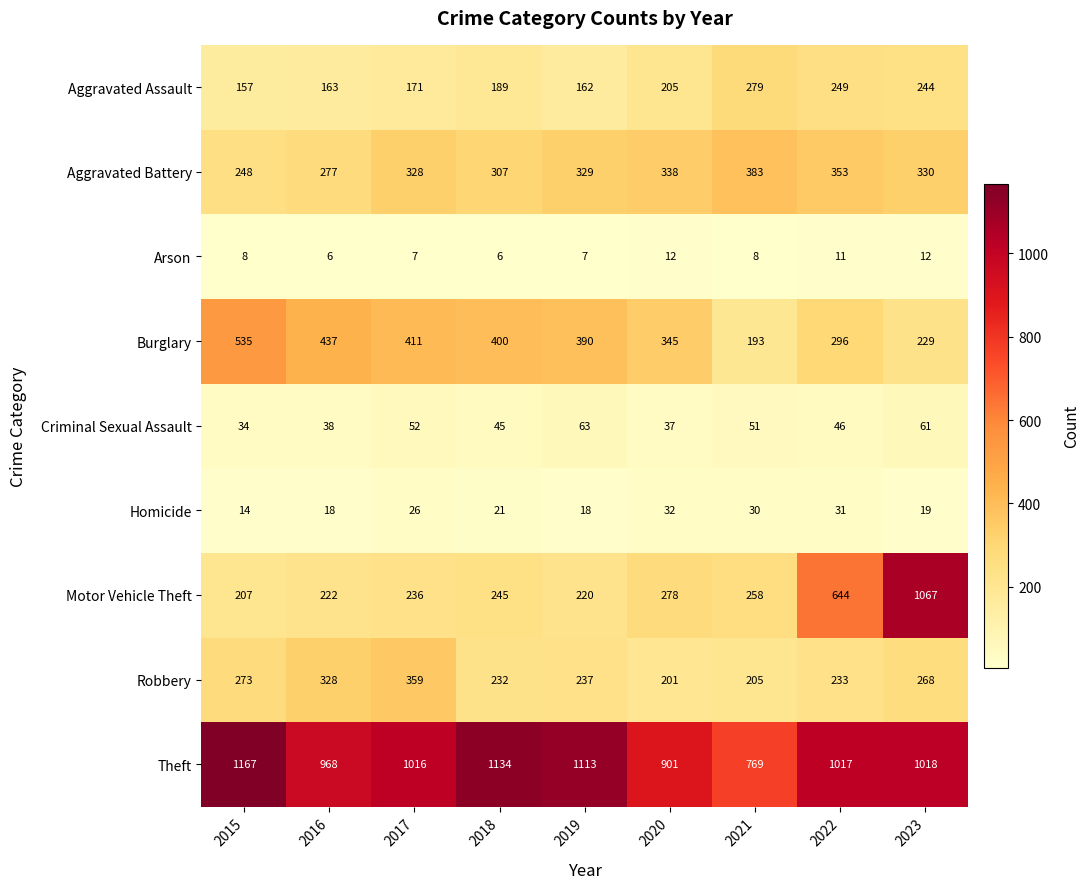

At how many categories does at least one series exceed 1115?

2